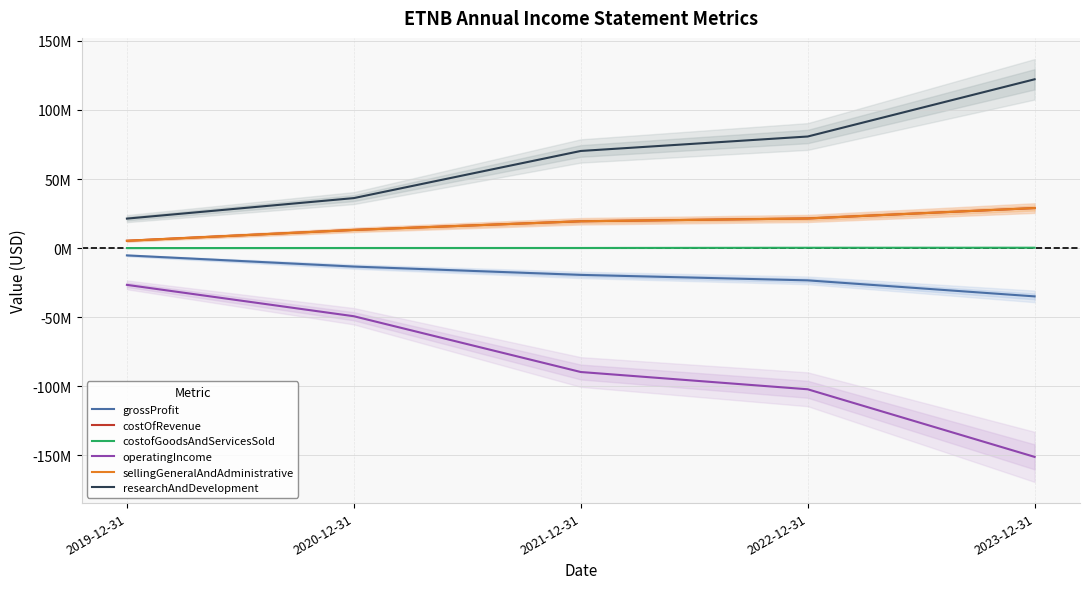

True or false: researchAndDevelopment and costOfRevenue cross at least once.

False